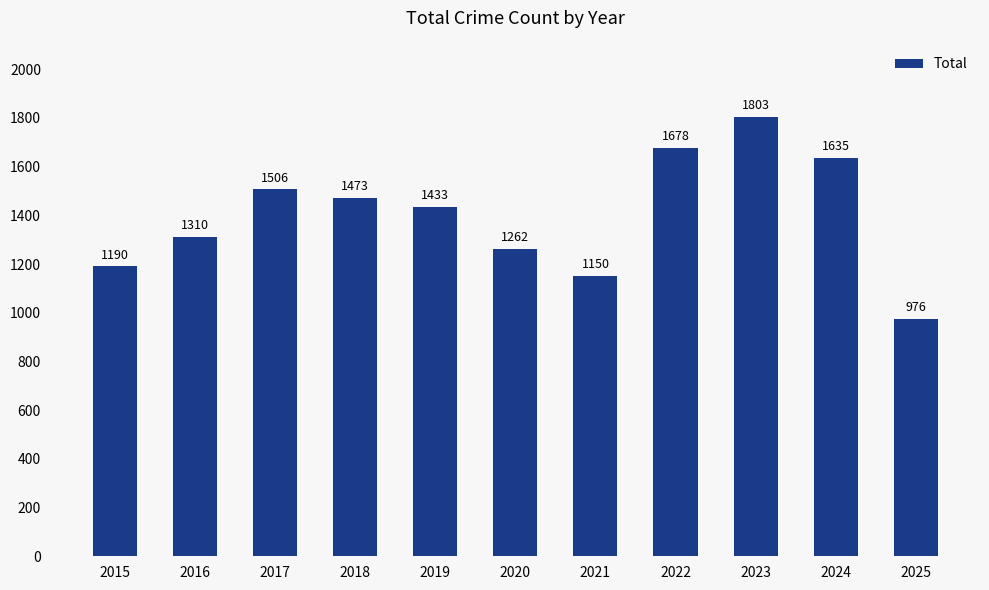

What is the change in value from 2018 to 2022?

+205